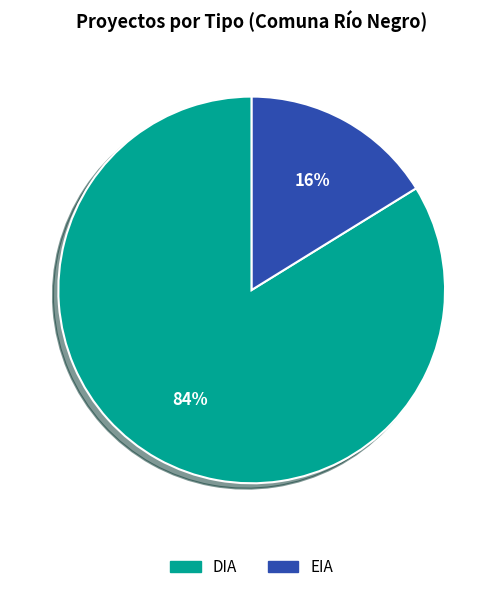

How many segments does this pie chart have?

2